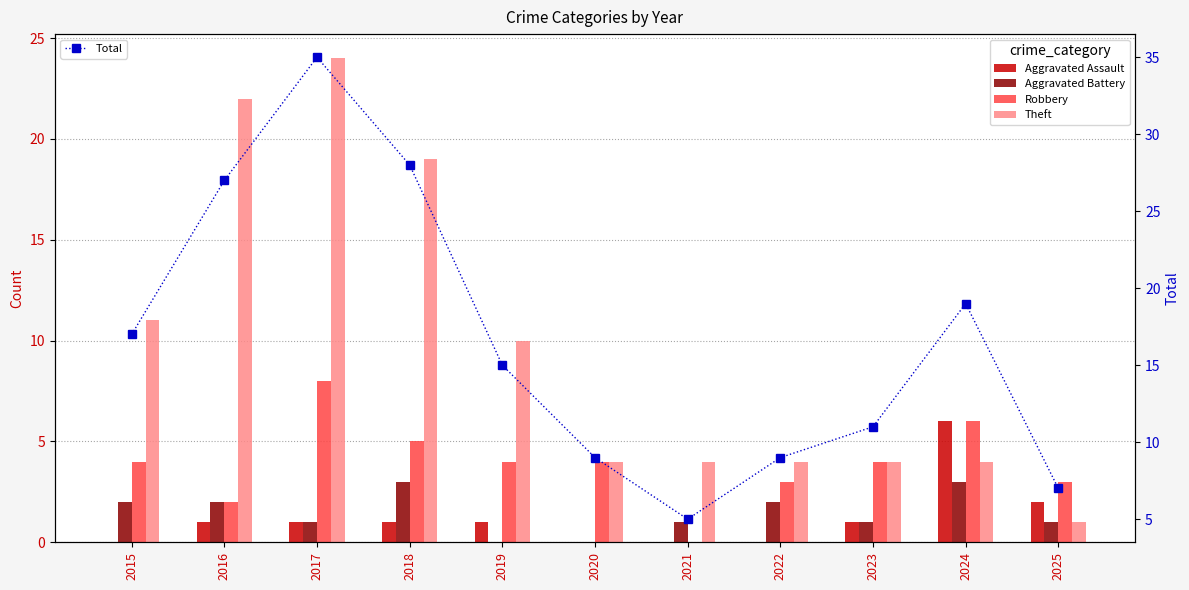

Between 2017 and 2024, which is larger?

2024